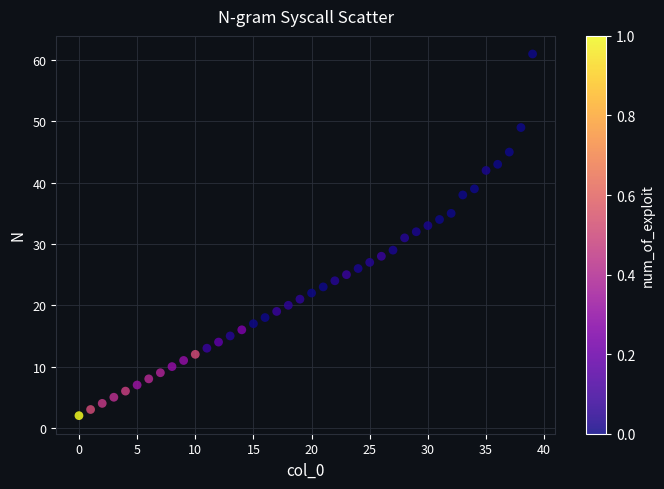

What is the range of Y values (max minus min)?

59